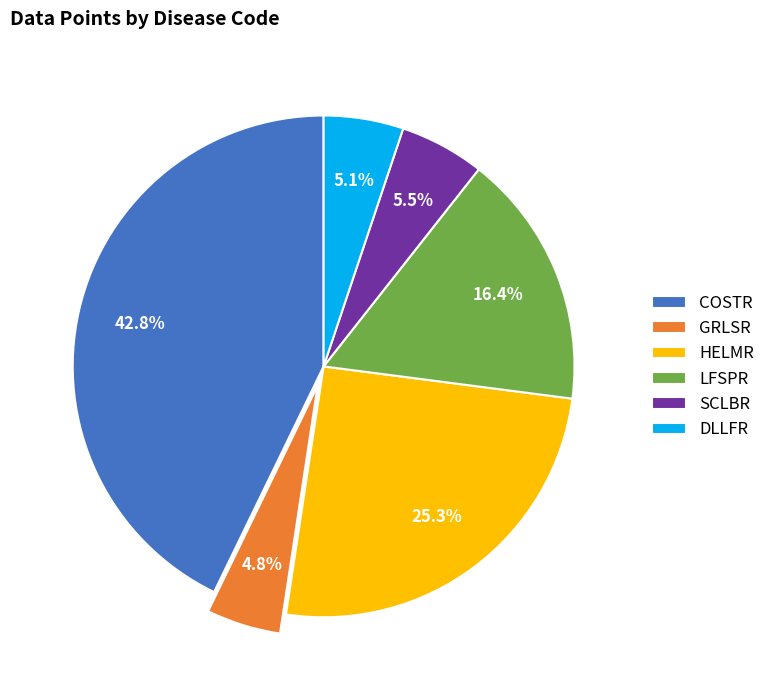

Which has a higher value, HELMR or SCLBR?

HELMR